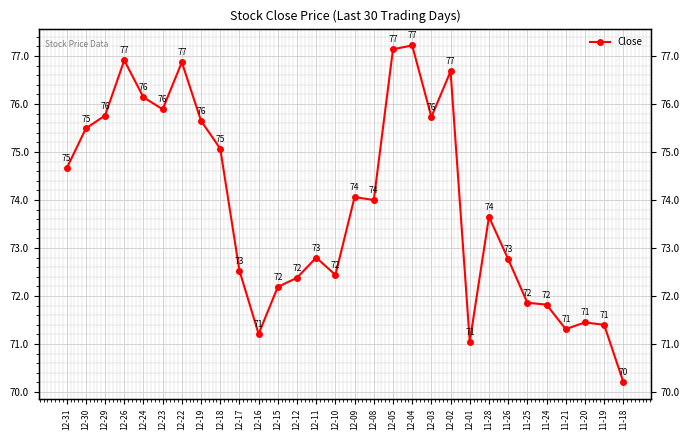

Is it true that the value at 12-08 is 45.4?

False